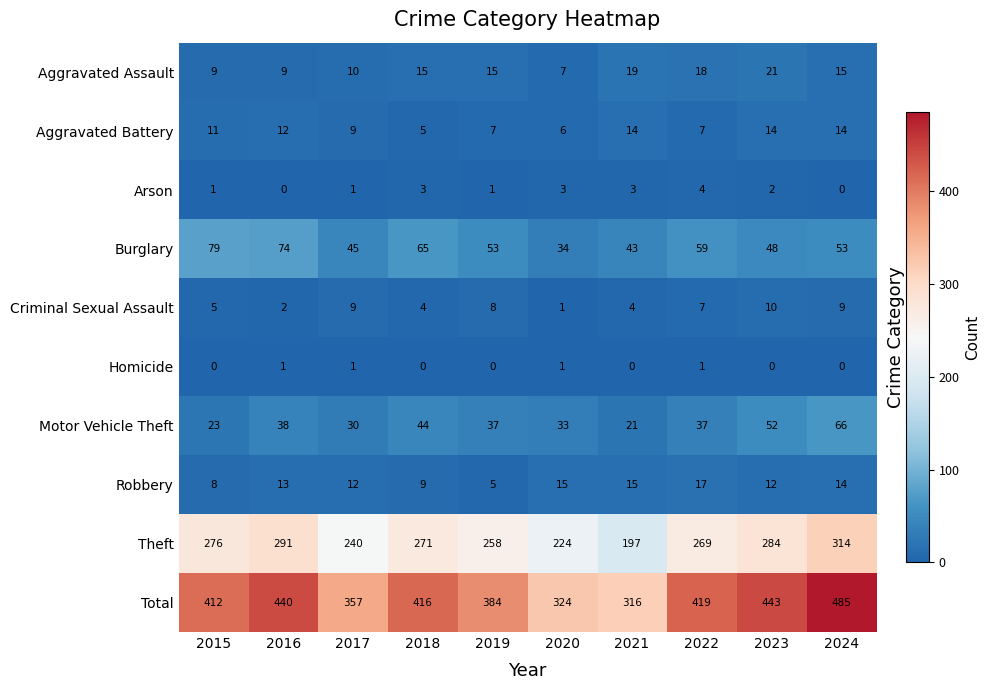

At 2016, list the series in order from largest to smallest.

Total, Theft, Burglary, Motor Vehicle Theft, Robbery, Aggravated Battery, Aggravated Assault, Criminal Sexual Assault, Homicide, Arson